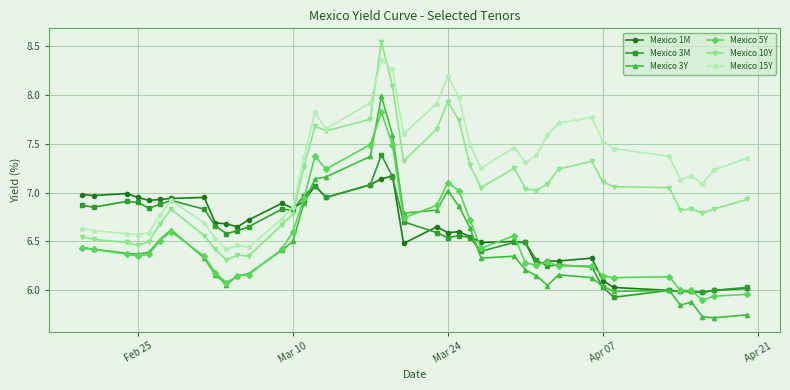

True or false: Mexico 5Y has more than 2 points higher than both neighbors.

True